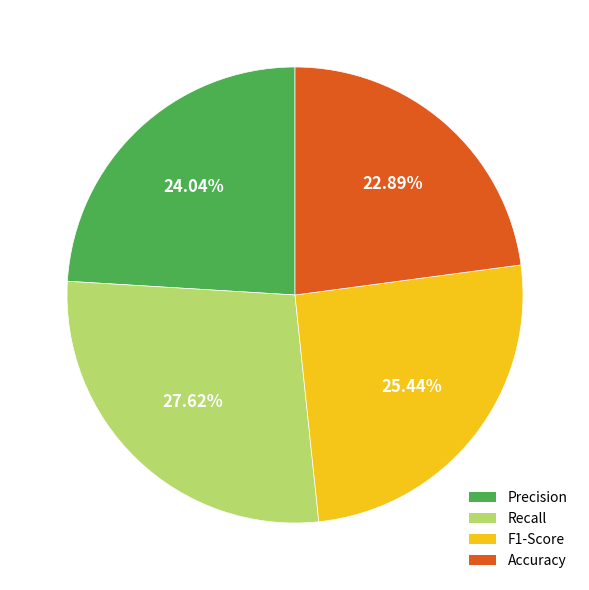

Which category has the smallest portion of the pie?

Accuracy